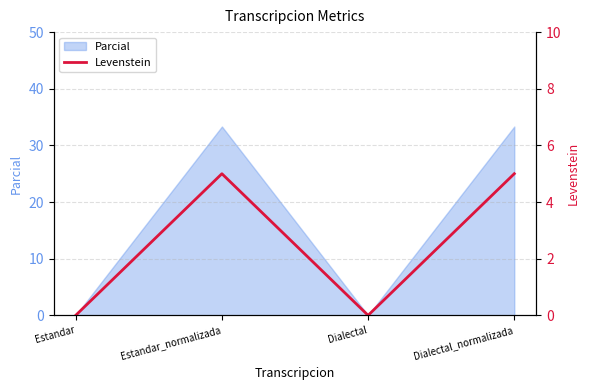

Count the number of categories in the chart.

4